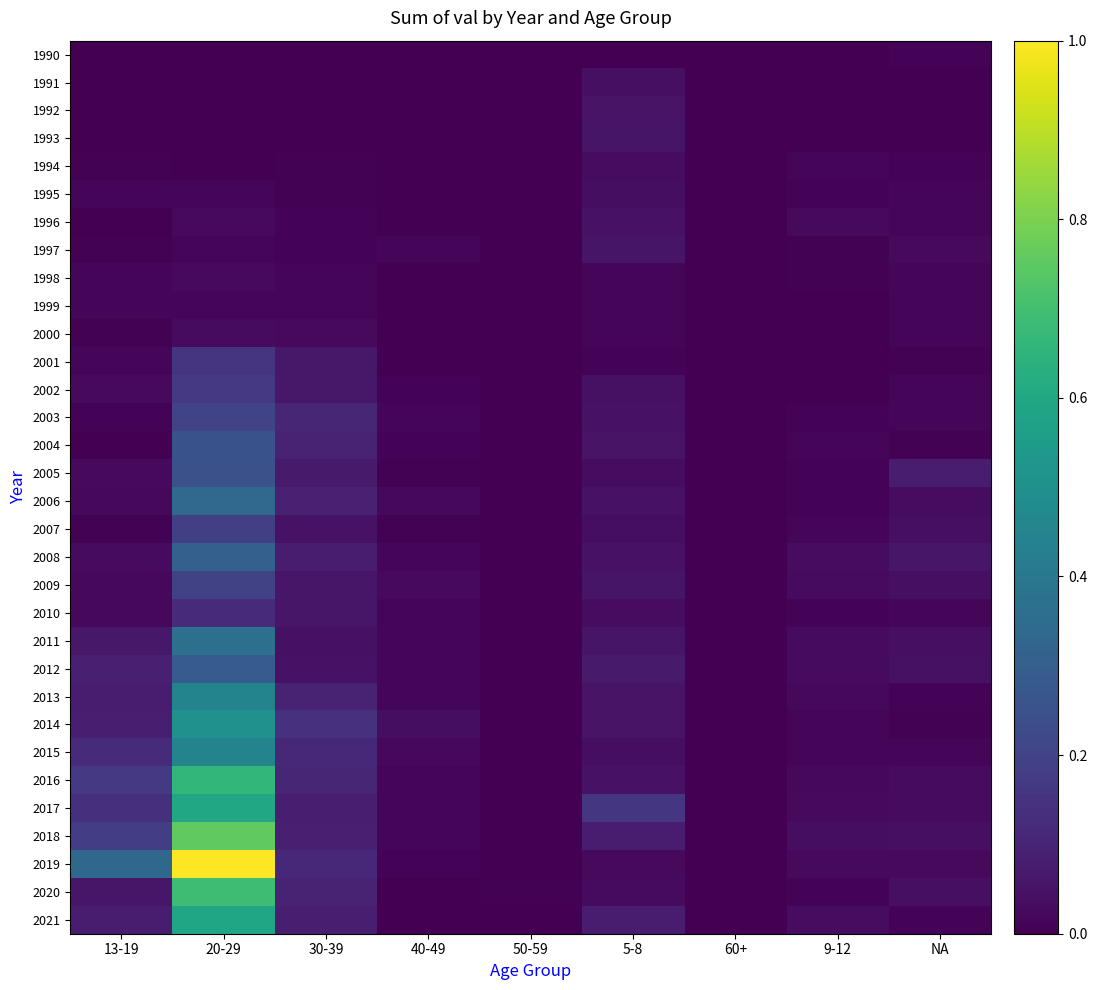

Between 30-39 and 50-59, which is larger?

30-39